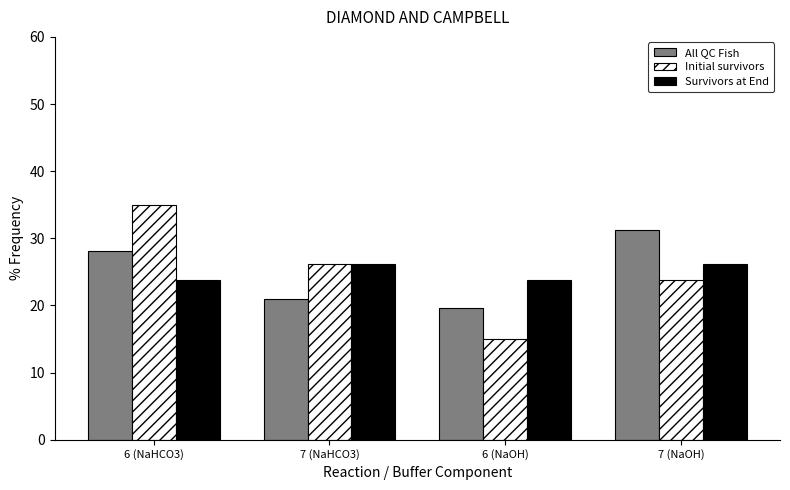

Reading left to right, what are all the values shown in this chart?

All QC Fish: 28.1	21.0	19.7	31.2
Initial survivors: 35.0	26.2	15.0	23.8
Survivors at End: 23.8	26.2	23.8	26.2